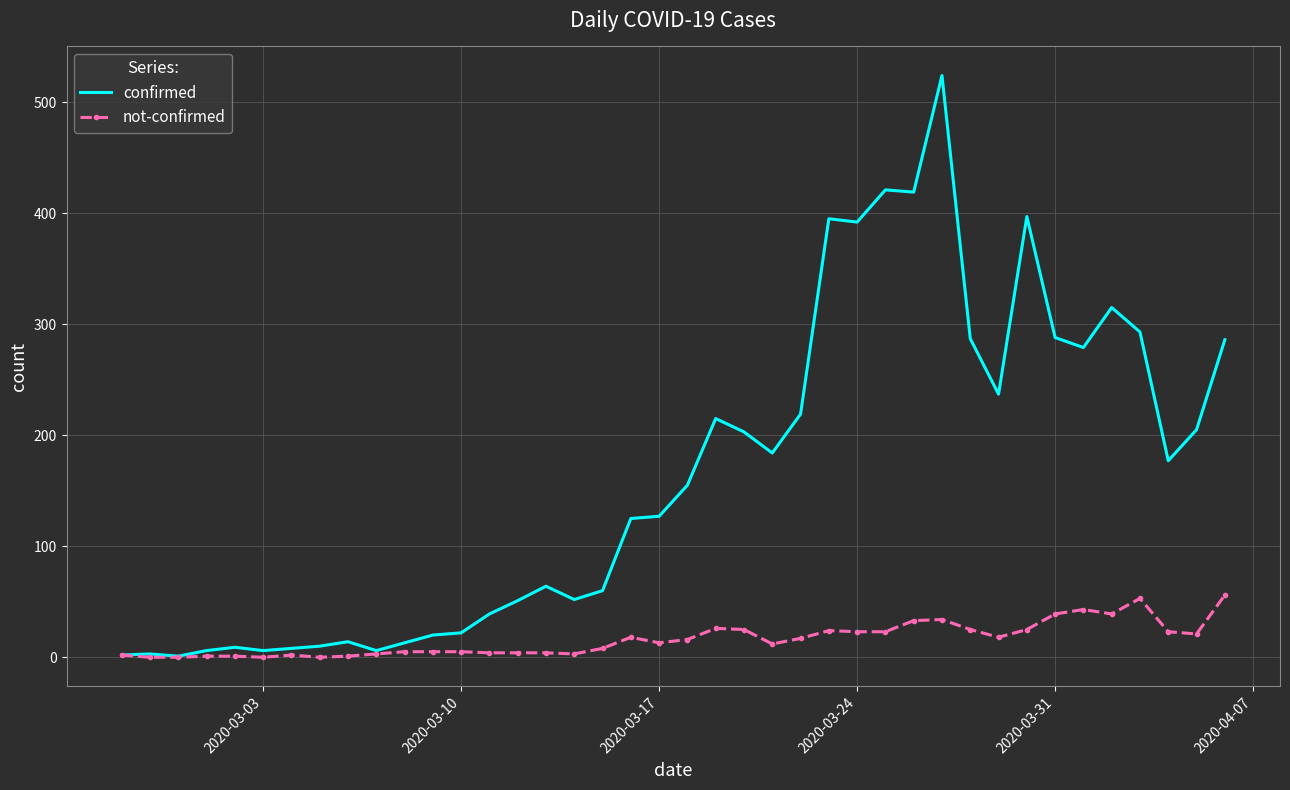

What is the maximum value for confirmed?

524